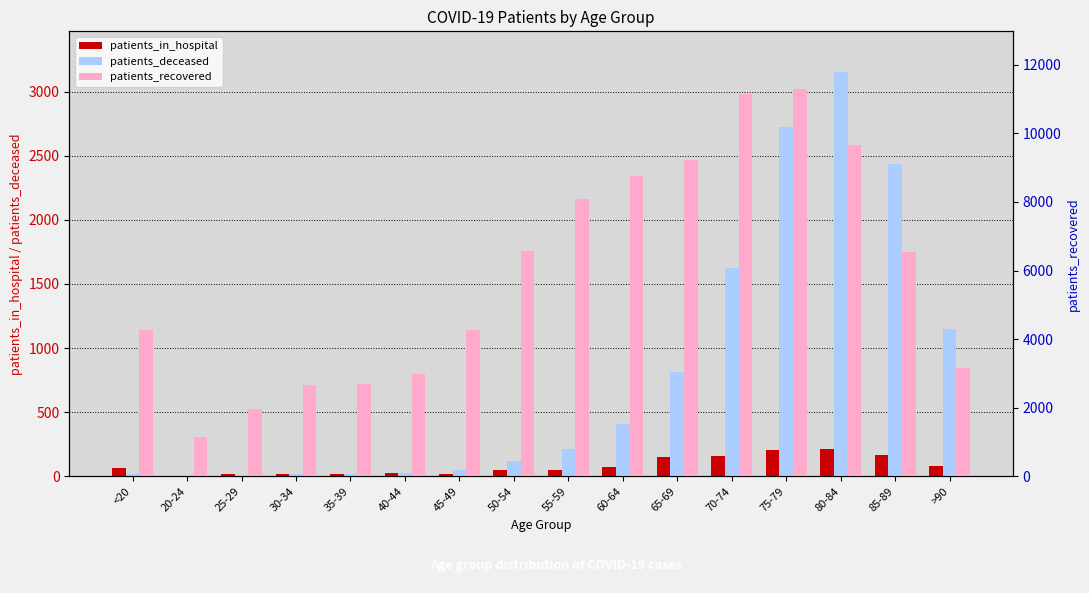

Where does the patients_recovered series first go above 6551?

50-54